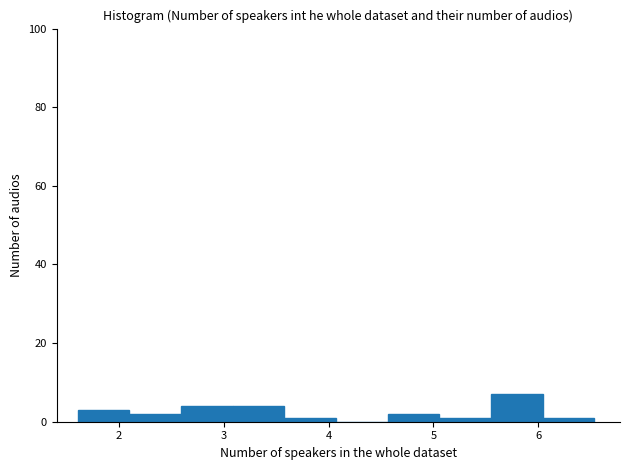

Reading left to right, list every bar in this chart as the range it spans on the x-axis followed by its height. Neither the bar edges nor the heights are printed on the chart, so give them approximately, as read against the axes.

1.6 to 2.1: 4
2.1 to 2.6: 2
2.6 to 3.1: 4
3.1 to 3.6: 4
3.6 to 4.1: under 2
4.1 to 4.6: 0
4.6 to 5.1: 2
5.1 to 5.5: under 2
5.5 to 6.0: 8
6.0 to 6.5: under 2